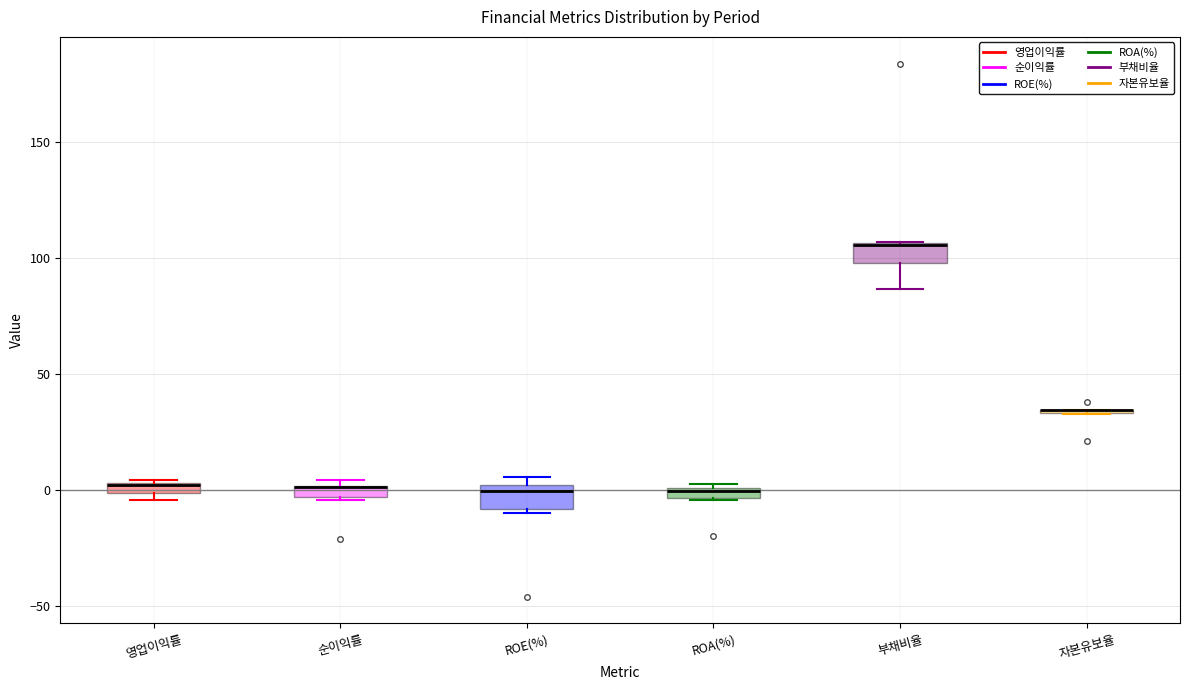

Where is the upper edge of the box for 부채비율 on the y-axis? The values are not printed on the chart, so give them approximately, as read against the axis.

105